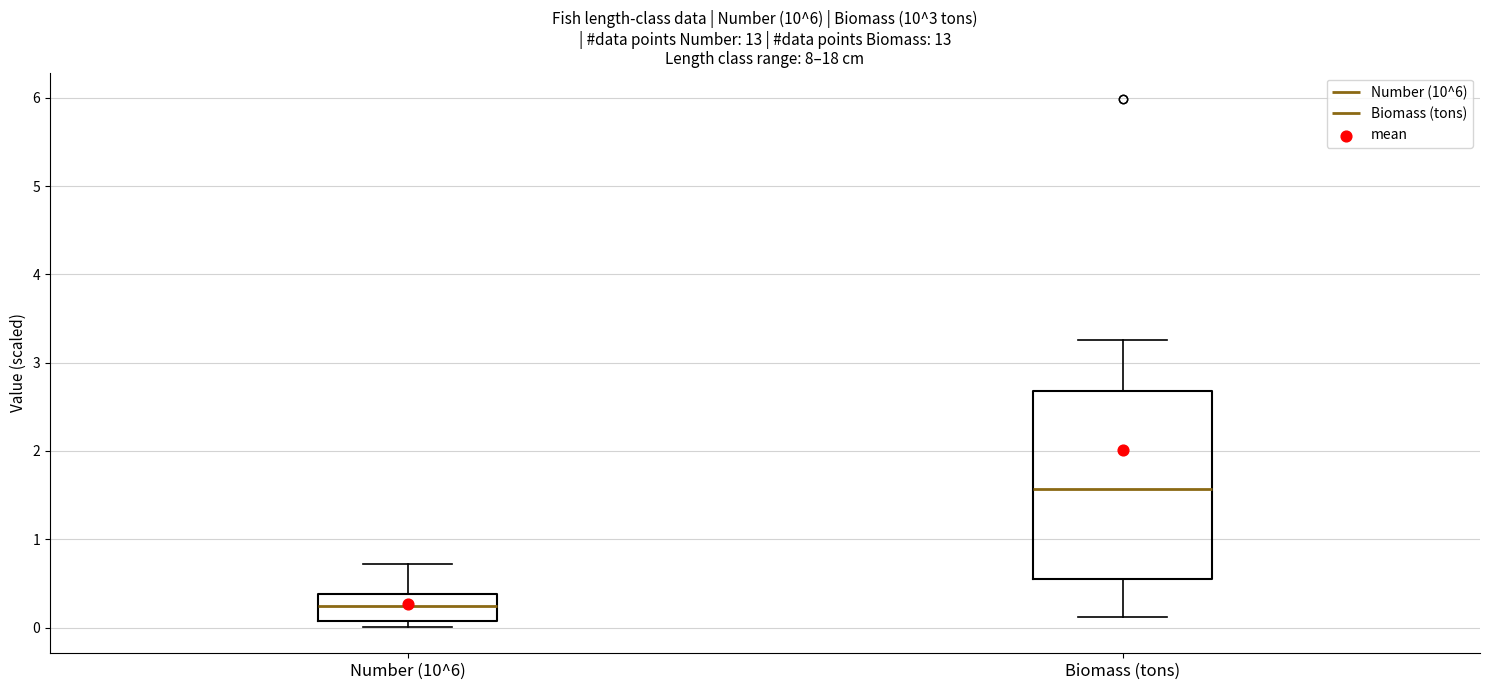

Reading left to right, transcribe this box plot: for each box, give where its median line is, the range the box spans, and where its two whiskers end, as read against the y-axis. The values are not printed on the chart, so give them approximately, as read against the axis.

Number (10^6): median 0.2, box 0.1 to 0.4, whiskers 0.0 to 0.7
Biomass (tons): median 1.6, box 0.6 to 2.7, whiskers 0.1 to 3.3